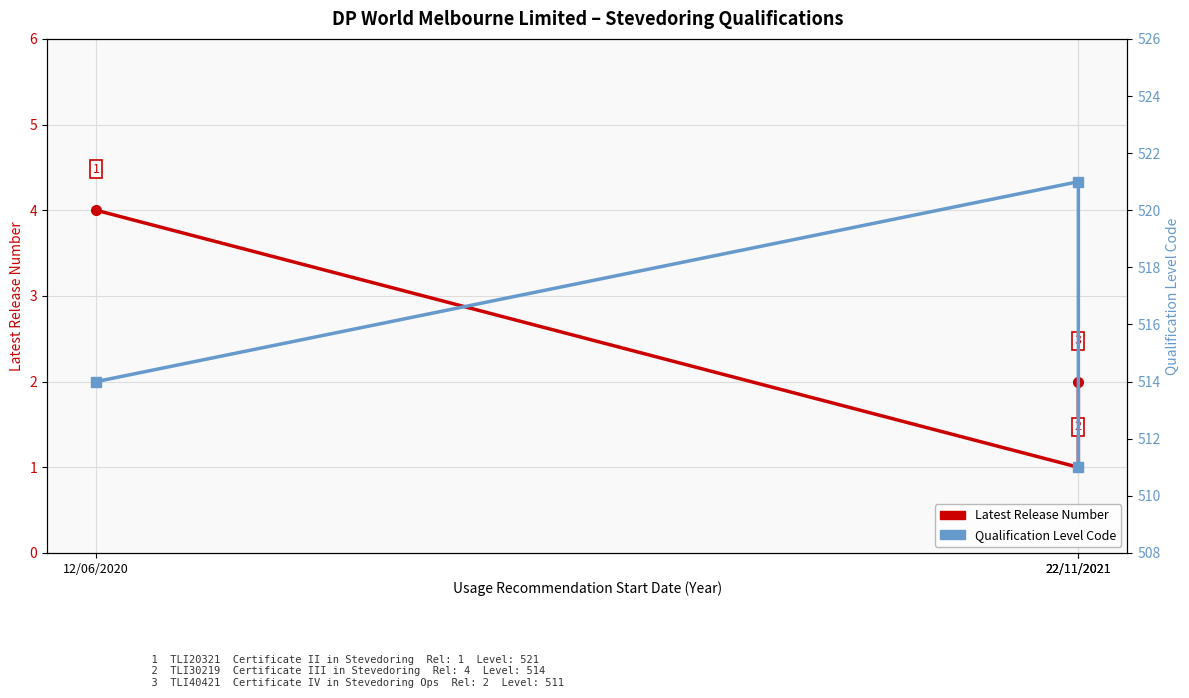

What is the highest value of the Latest Release Number series?

4